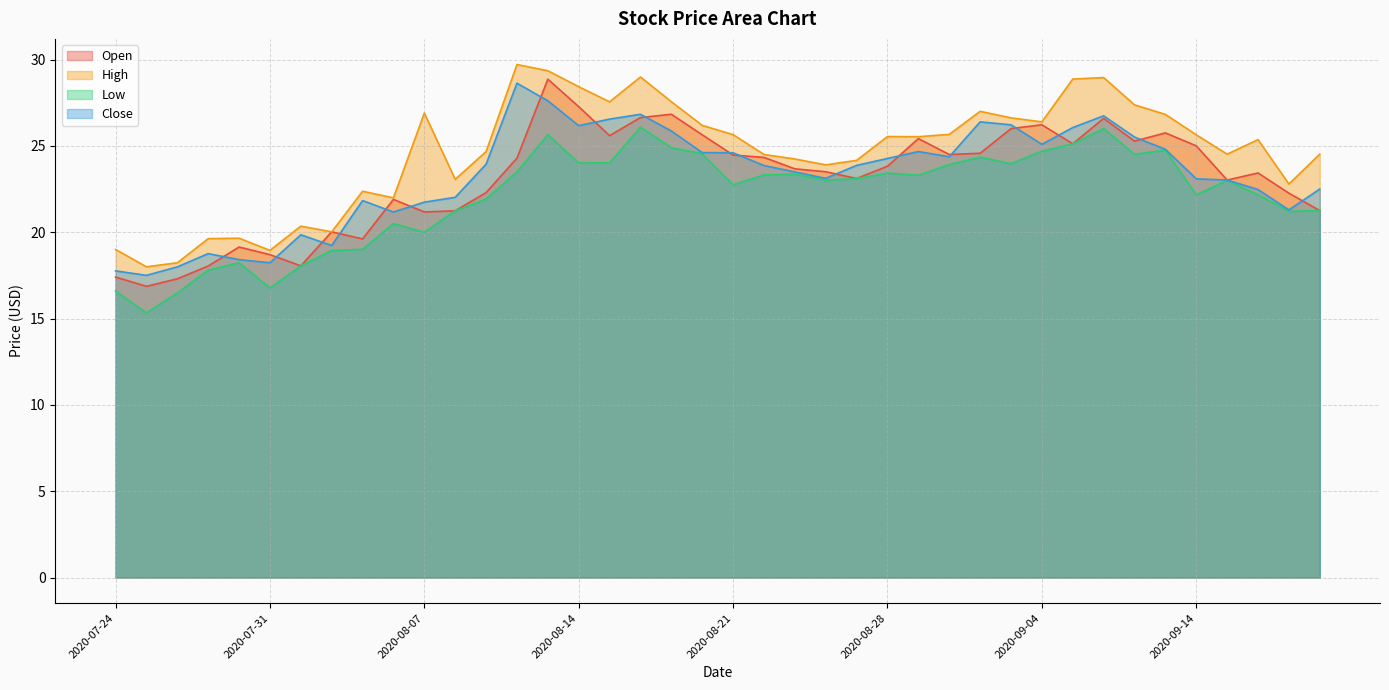

How many interior local valleys does the Close series have?

9